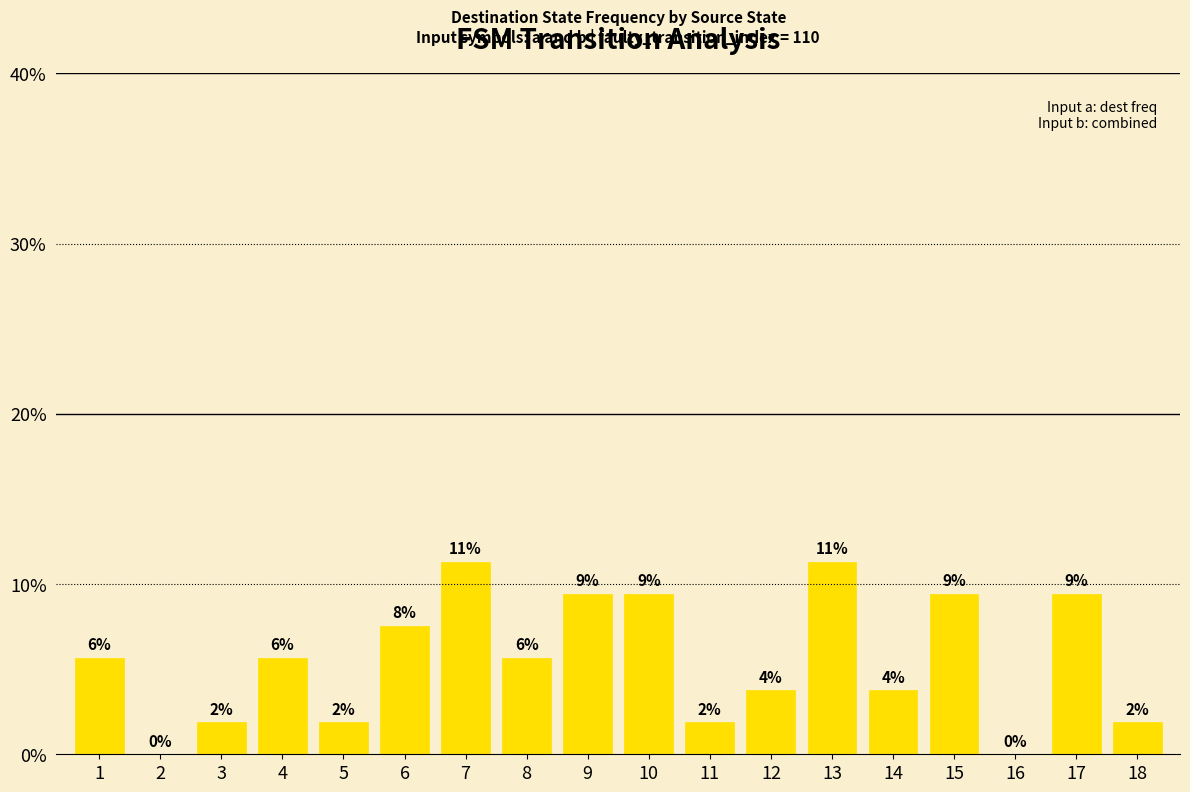

What is the average value?

5.6